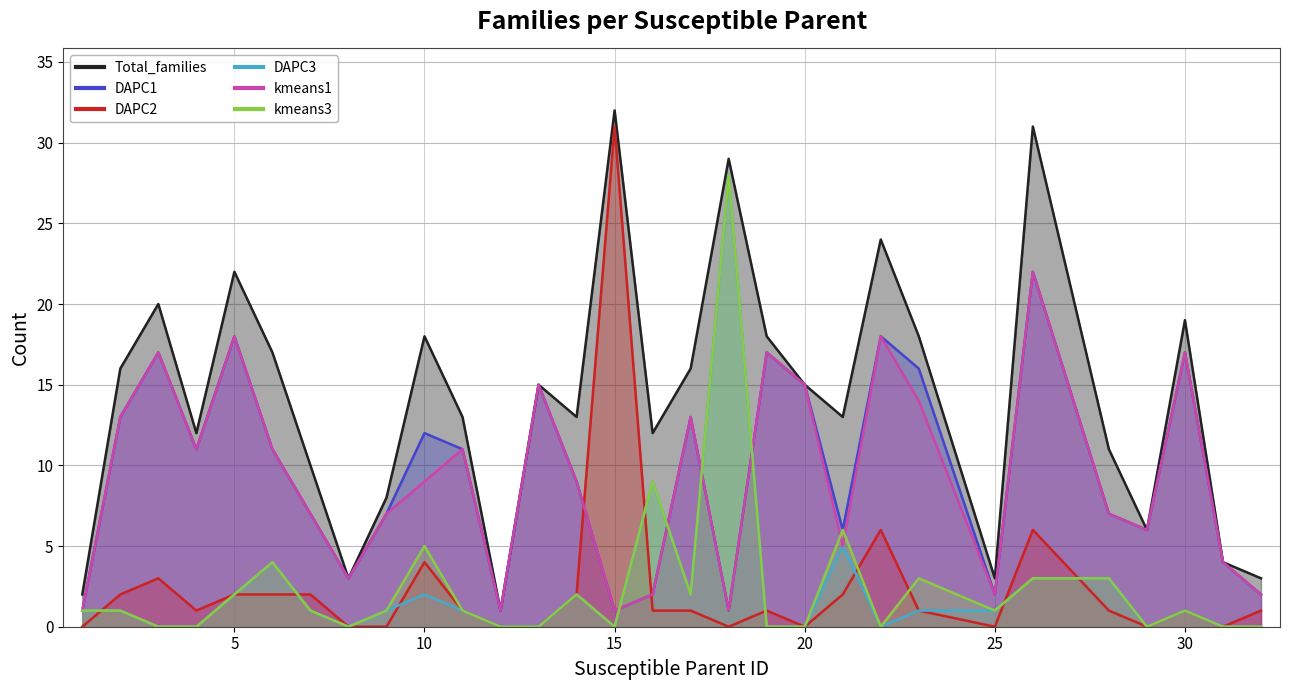

How many values in the DAPC2 series are below 1?

10